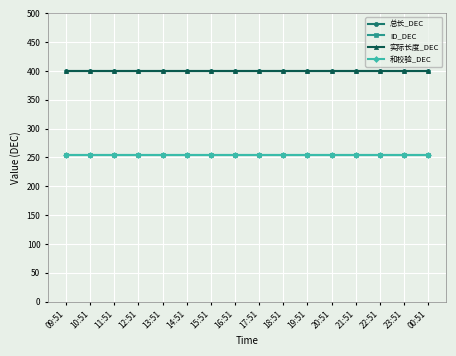

Which series has the largest total across all categories?

总长_DEC